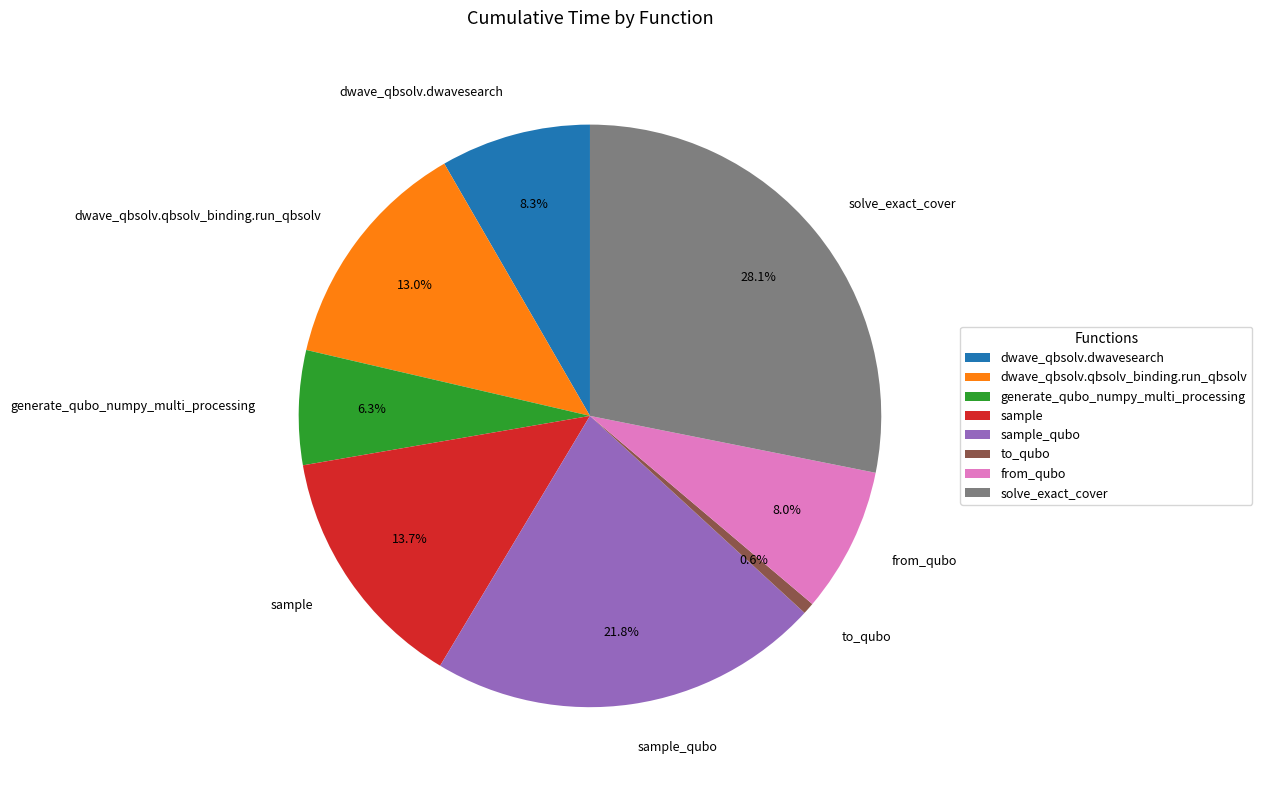

What is the smallest slice in the pie chart?

to_qubo